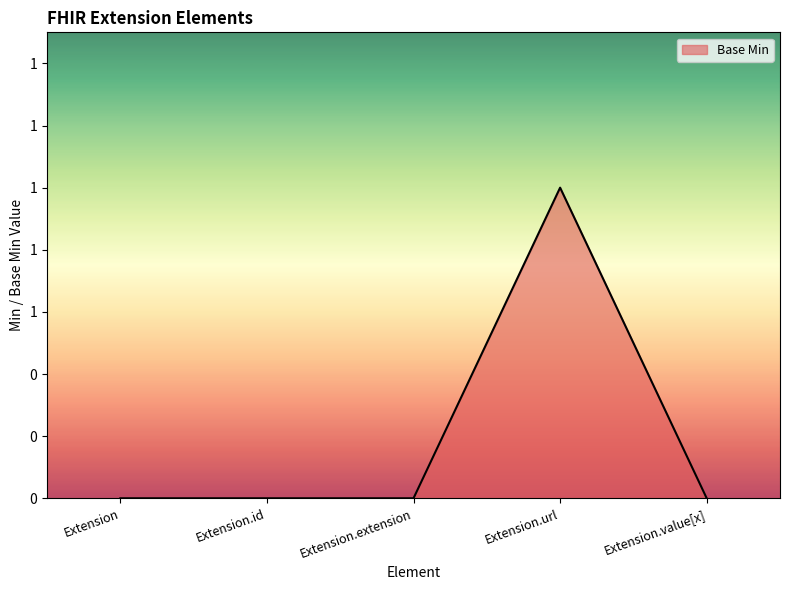

Does the chart have visible grid lines?

No